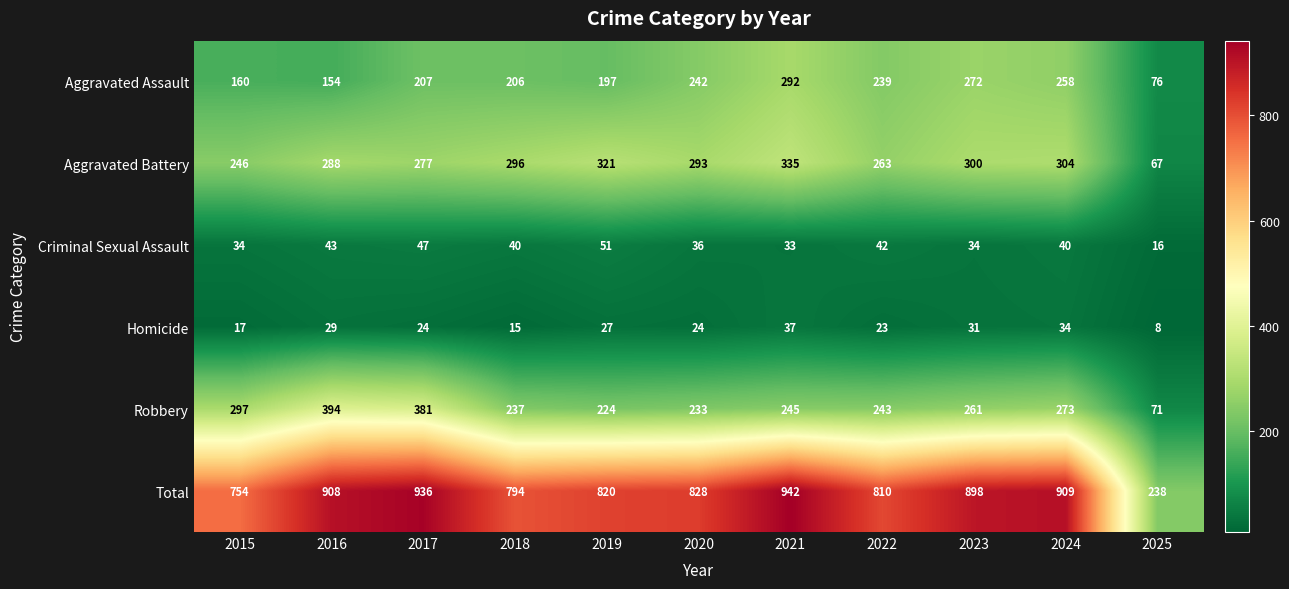

What is the total value across all series at 2024?

1818